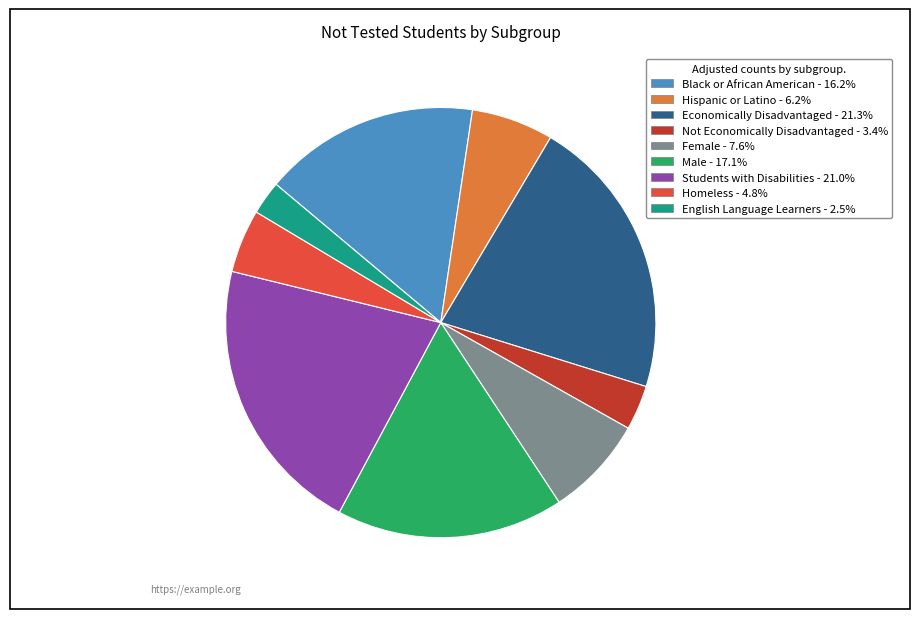

Approximately how many times larger is the value at Male compared to English Language Learners?

6.8